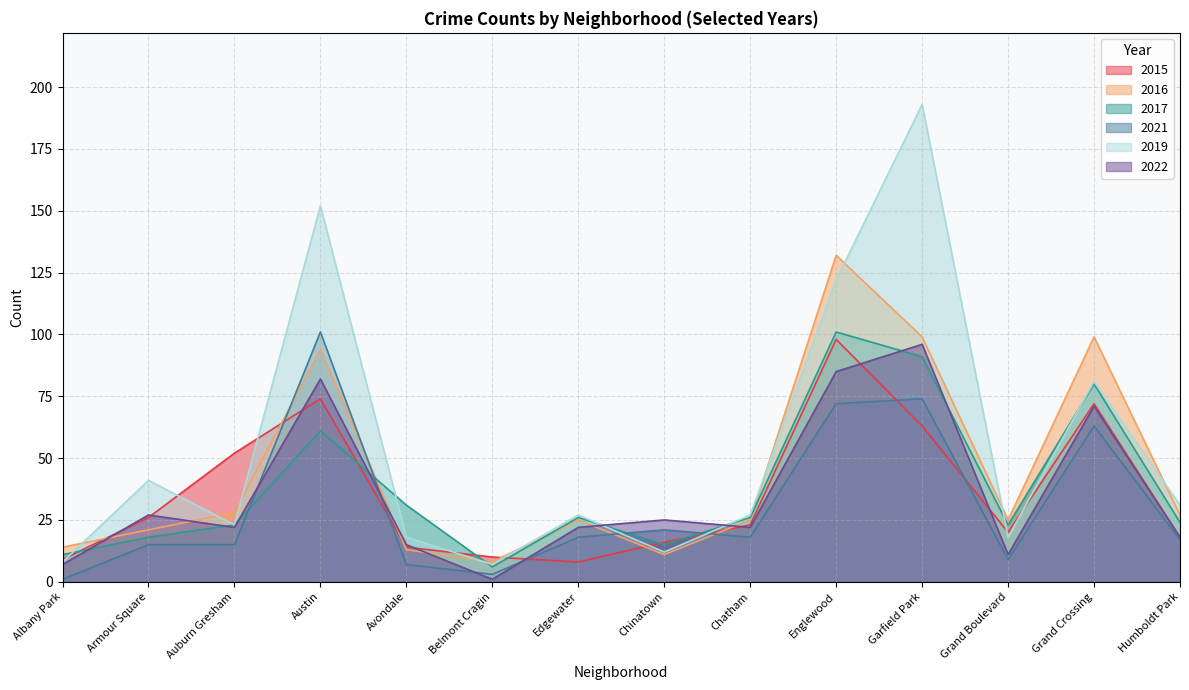

What is the label of the 13th point from the left?

Grand Crossing